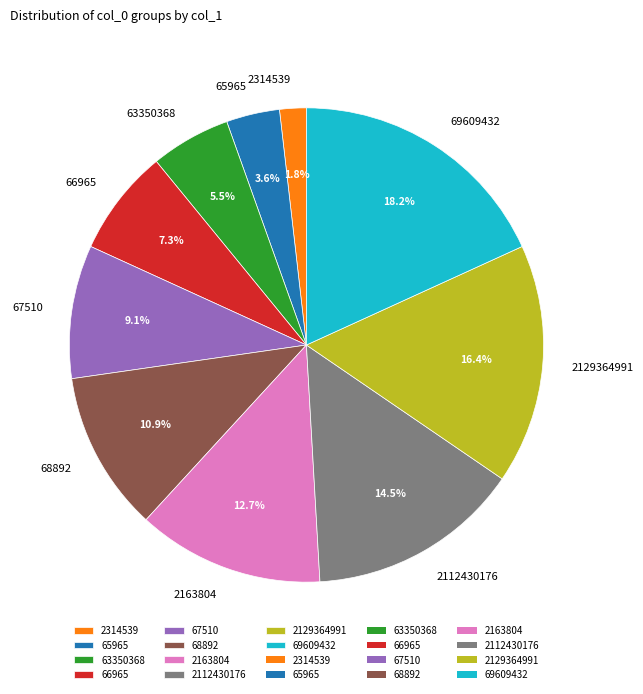

What is the total percentage of 69609432 and 65965?

21.8%